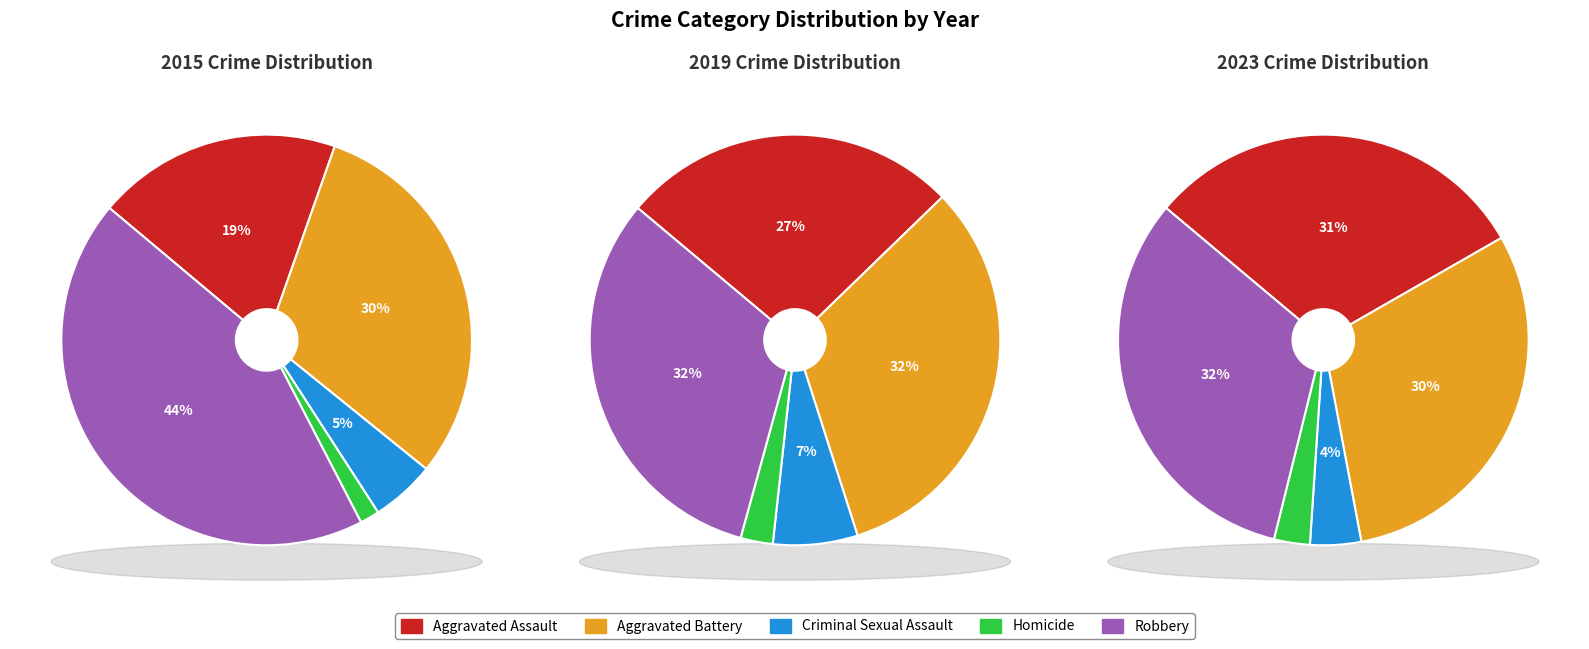

To the nearest percent, what is the difference between the Aggravated Battery and Aggravated Assault slice percentages?

6%